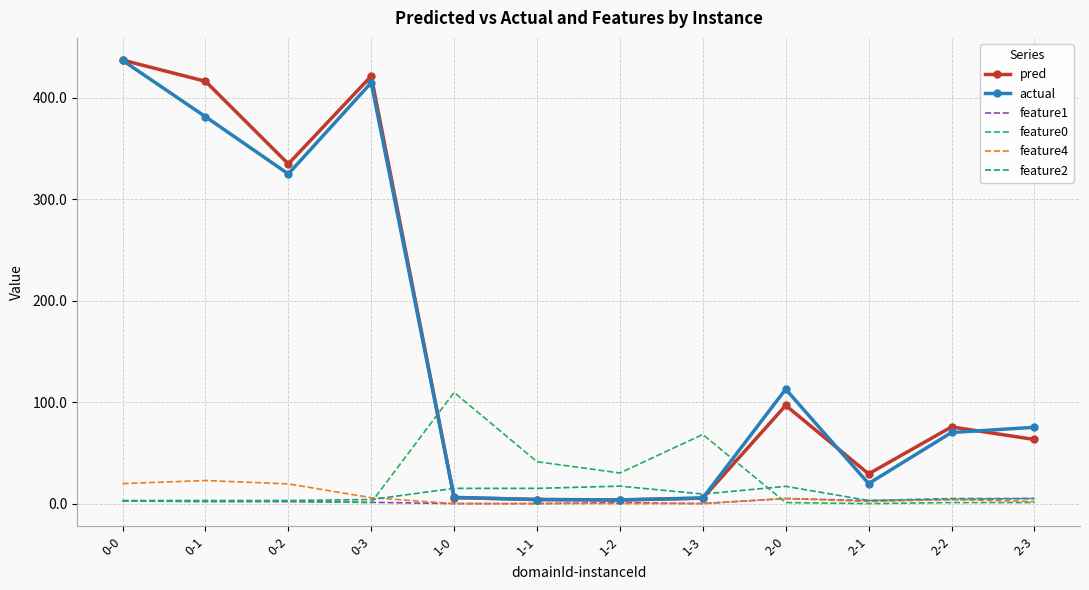

Which category has the highest value in the feature0 series?

1-0